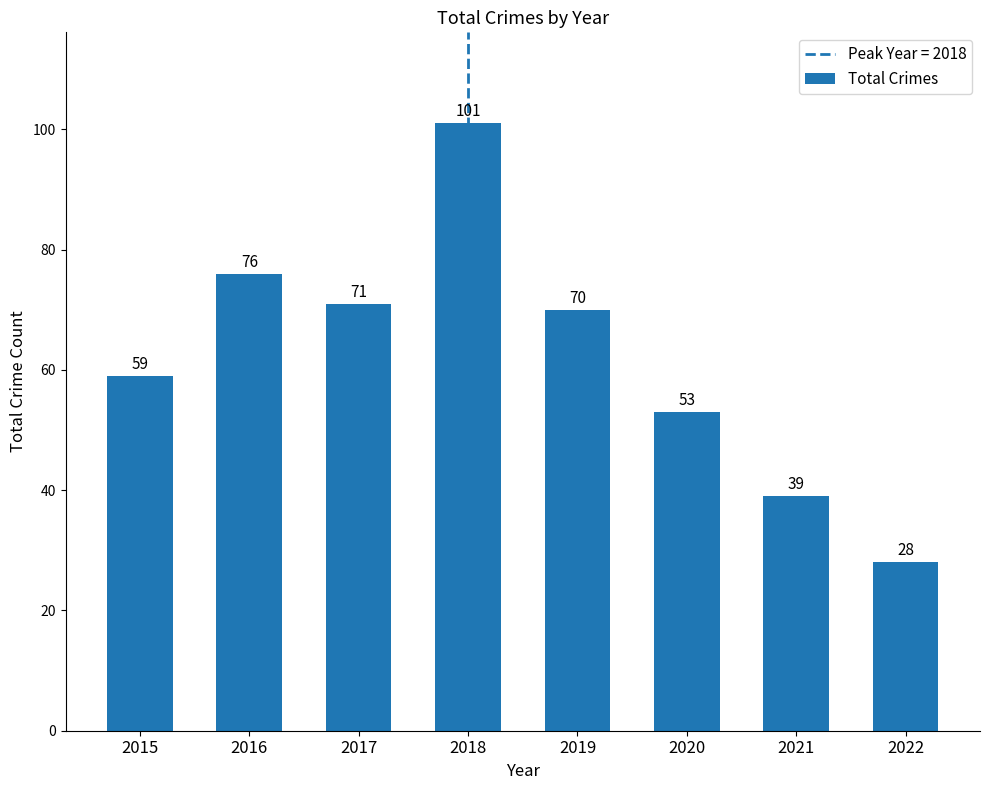

What is the change in value from 2017 to 2020?

-18